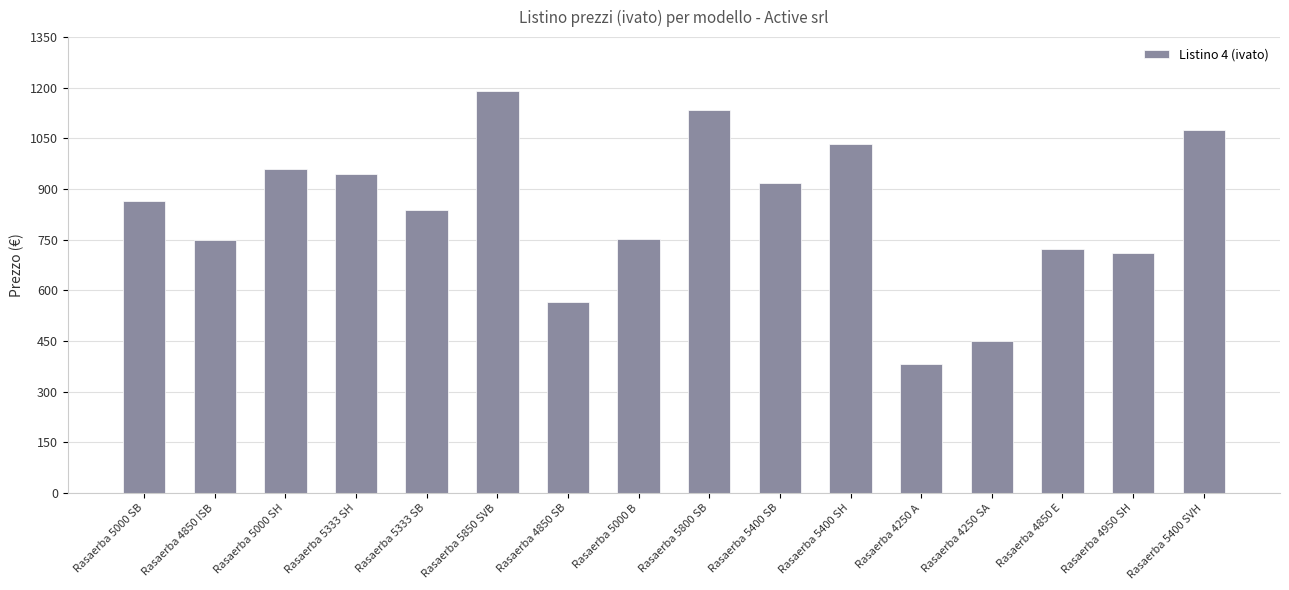

Read the value at Rasaerba 5850 SVB.

1191